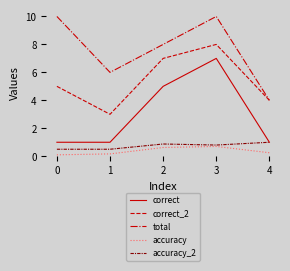

Is it true that correct_2 equals 5.5 at 3?

False